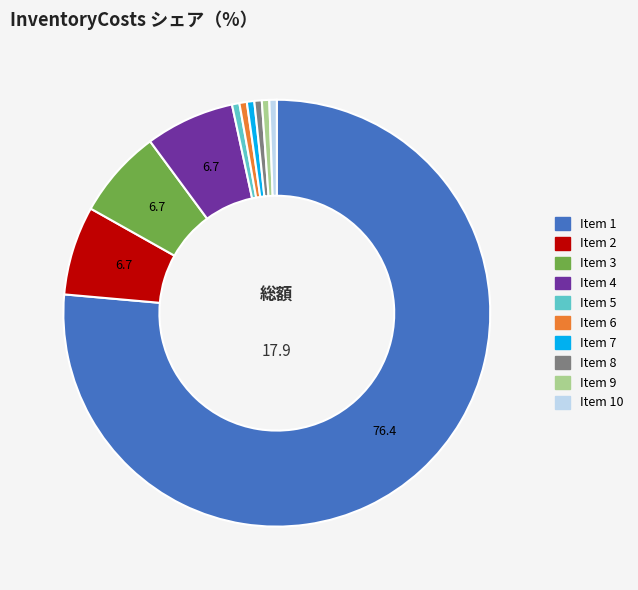

How many slices are in this pie chart?

10